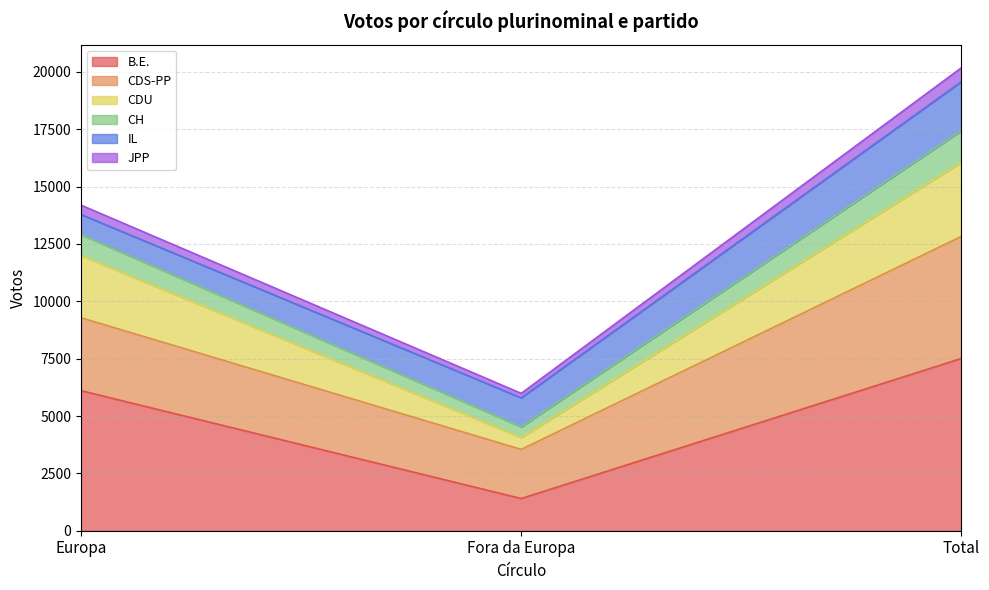

Where does the JPP series first go above 13784?

Total